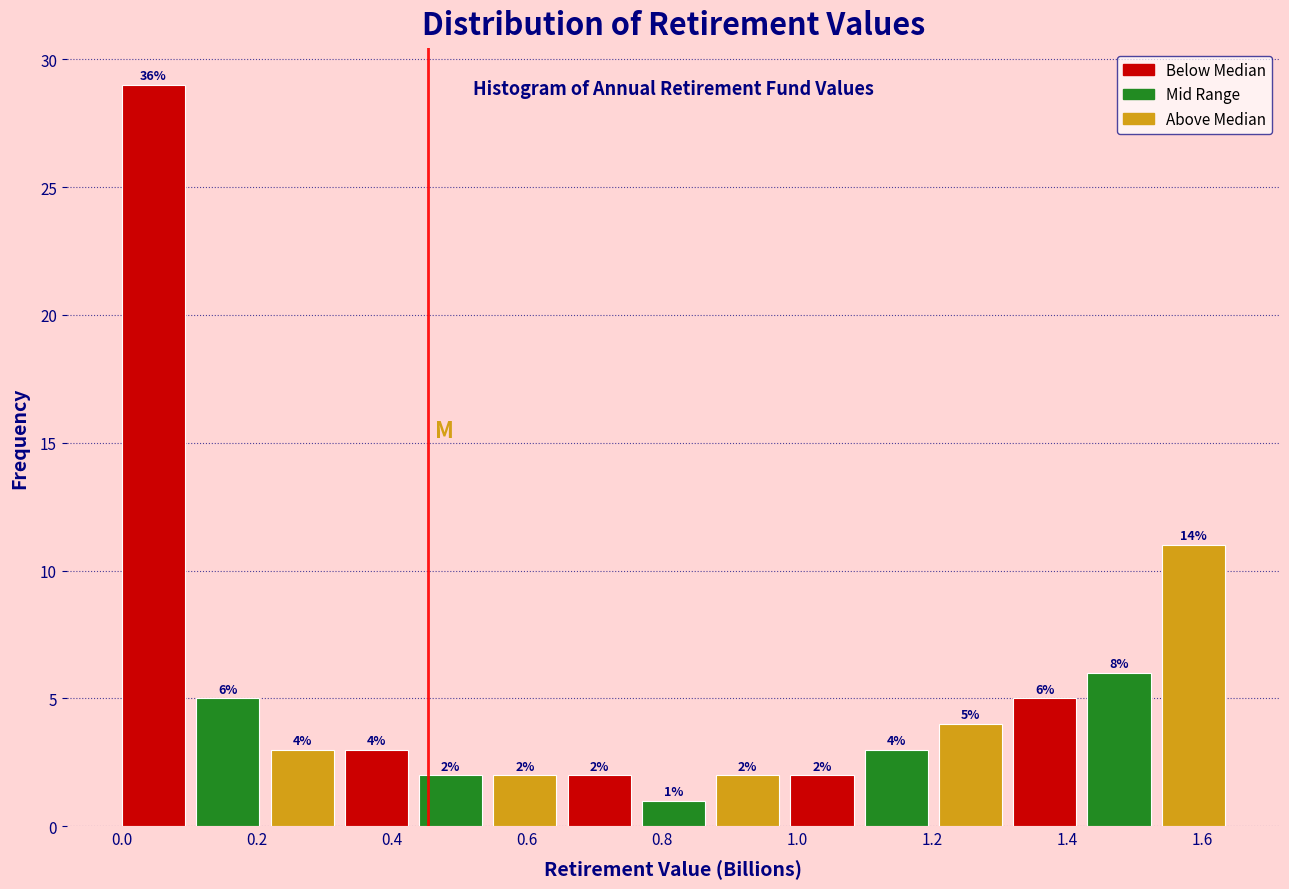

Over which range of the x-axis is the bar tallest?

0.00 to 0.12